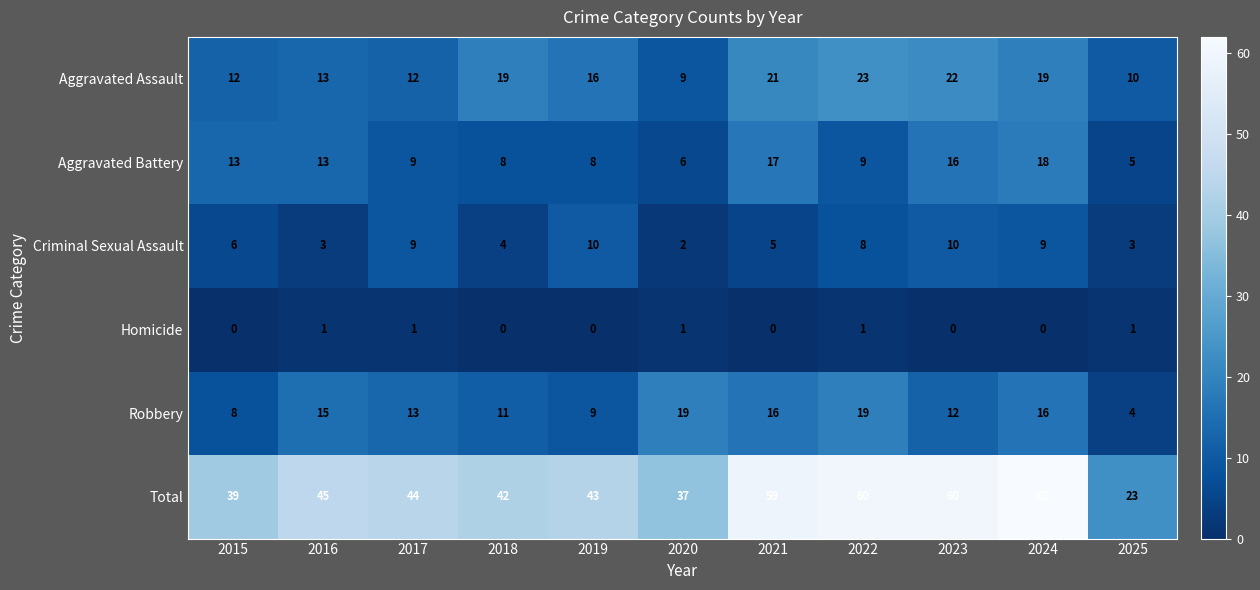

What is the sum of all Homicide values?

5